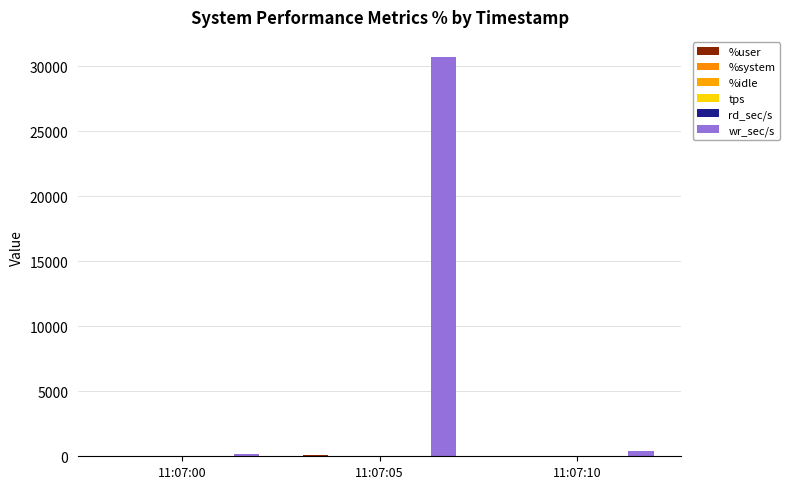

Which series changed the most between 11:07:05 and 11:07:10?

wr_sec/s